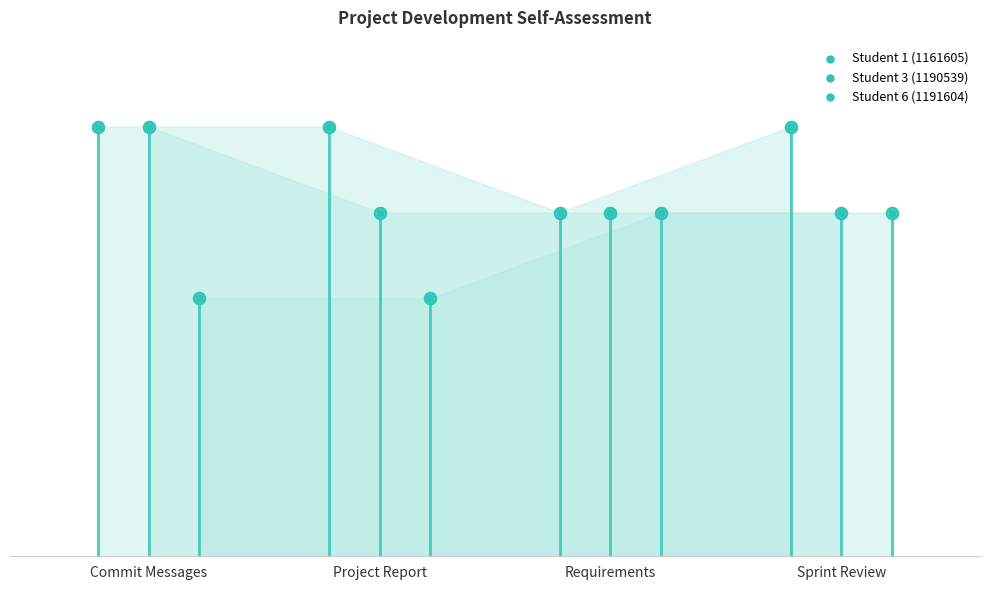

Which series has the largest total across all categories?

Student 1 (1161605)